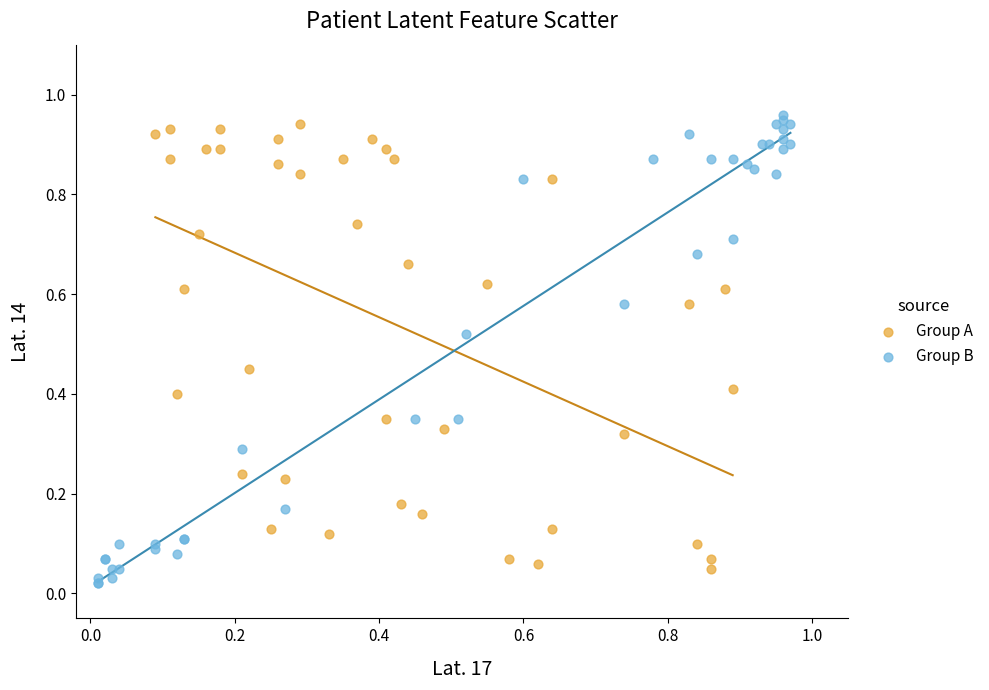

Which series reaches the maximum Y coordinate?

Group B